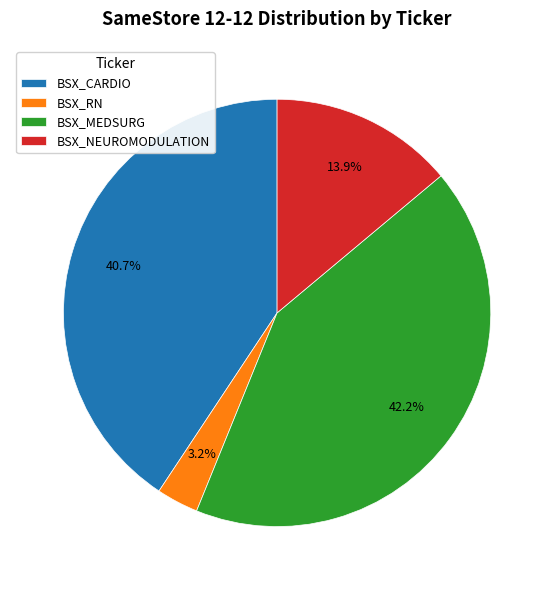

How much of the chart is everything except BSX_RN?

96.8%